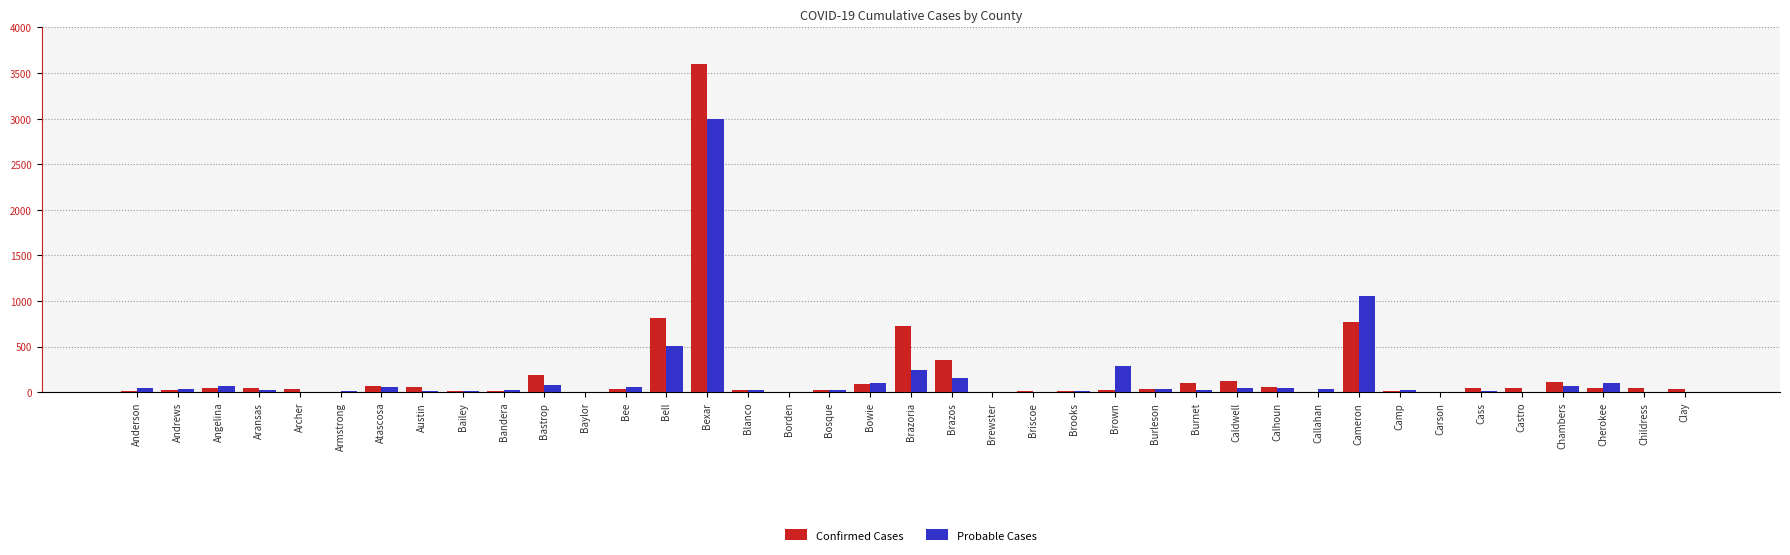

Which series has the largest range (max minus min)?

Confirmed Cases